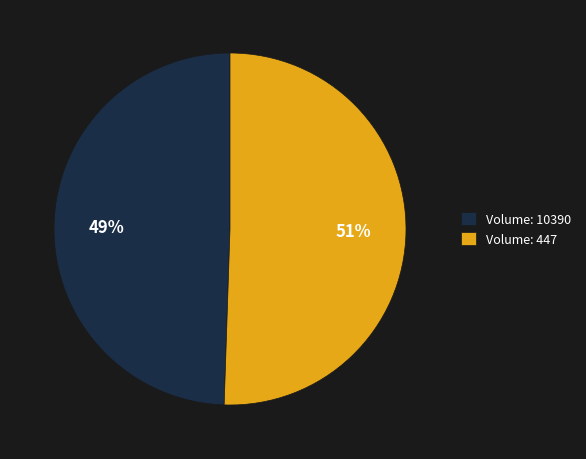

To the nearest percent, what portion does Volume: 447 represent?

51%